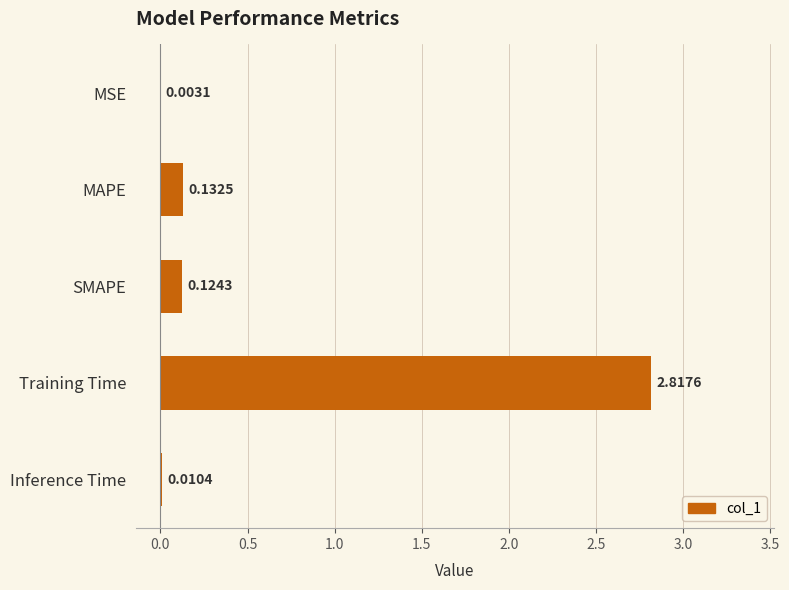

Which label corresponds to the largest value in the chart?

Training Time